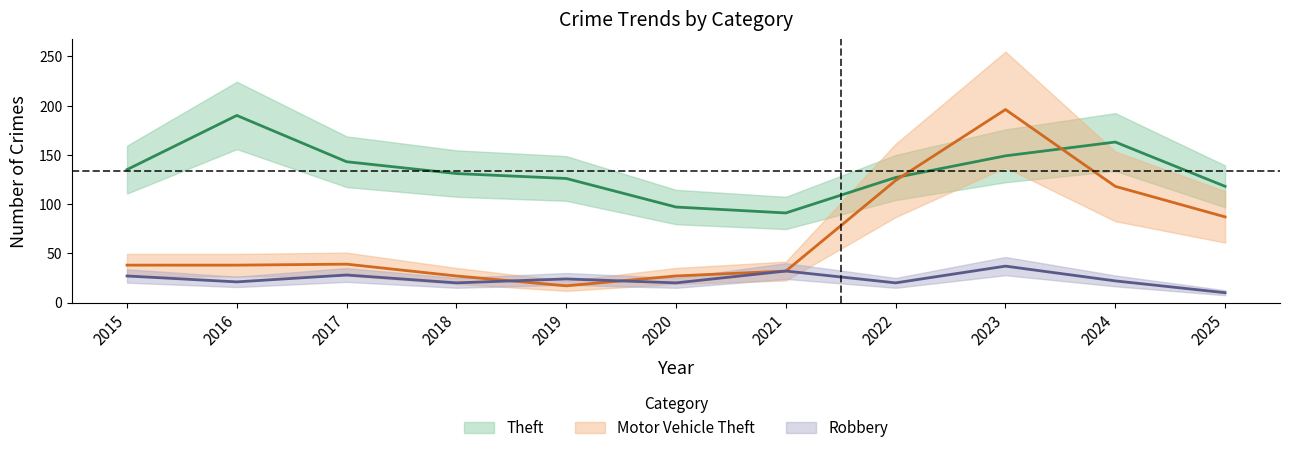

Which category has the lowest value across all series?

2025